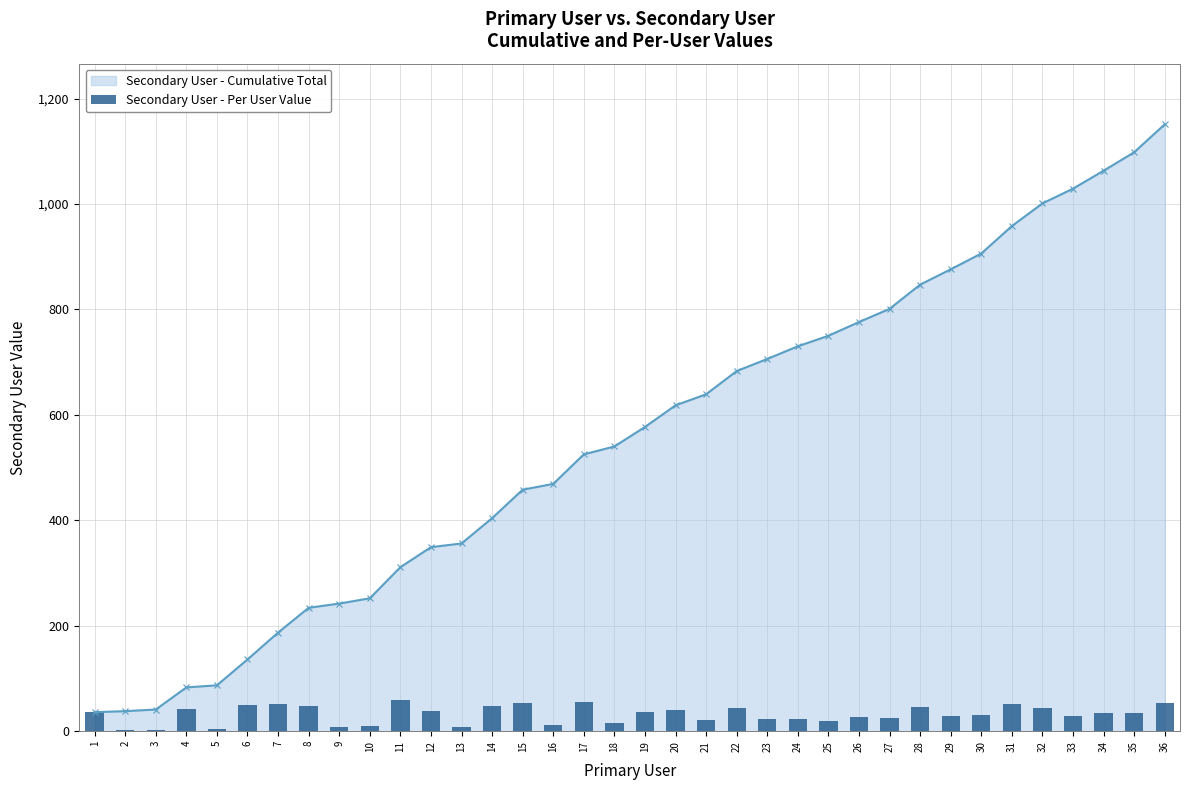

What is the value of the 36th bar from the left?

53